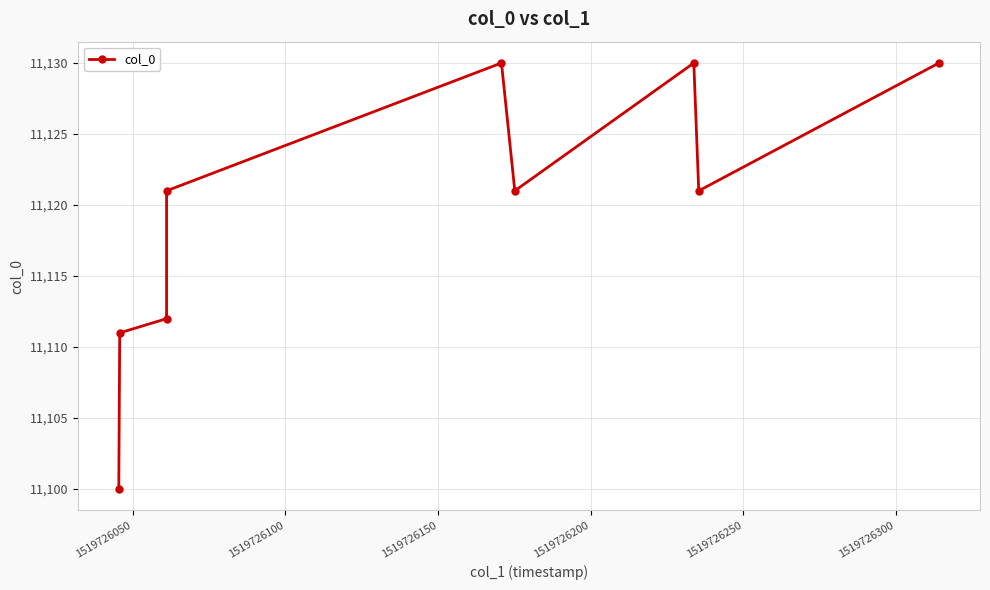

What is the value of the 6th point from the left?

11121